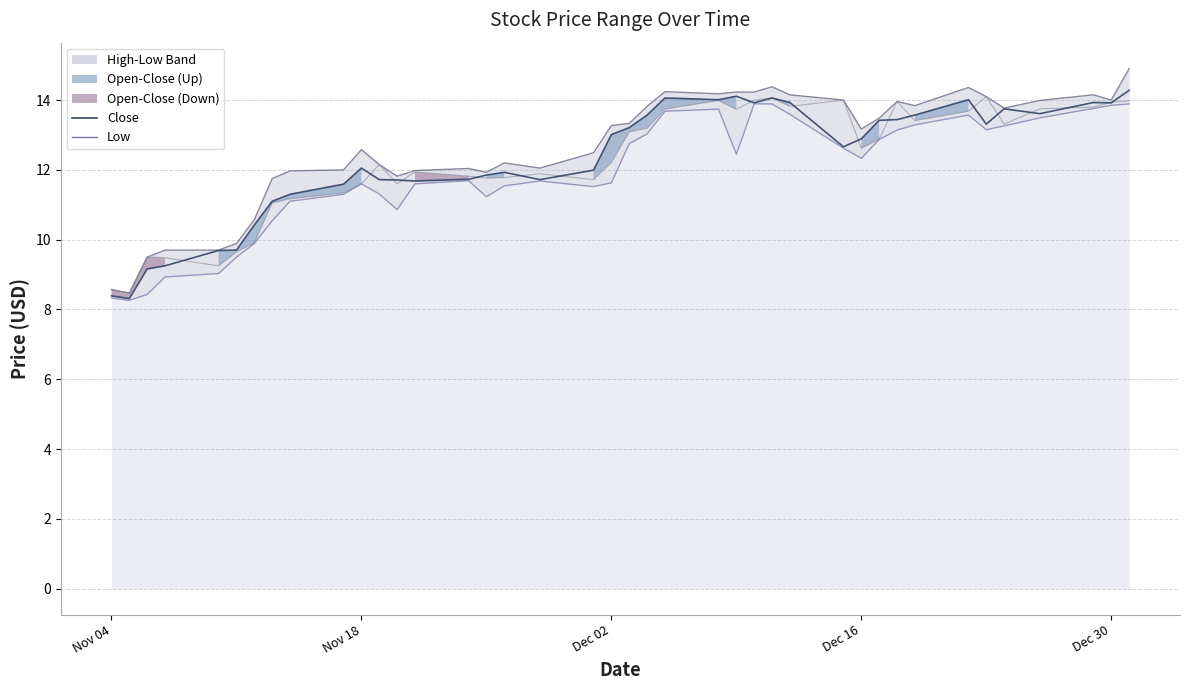

Which series has the largest range (max minus min)?

High_line